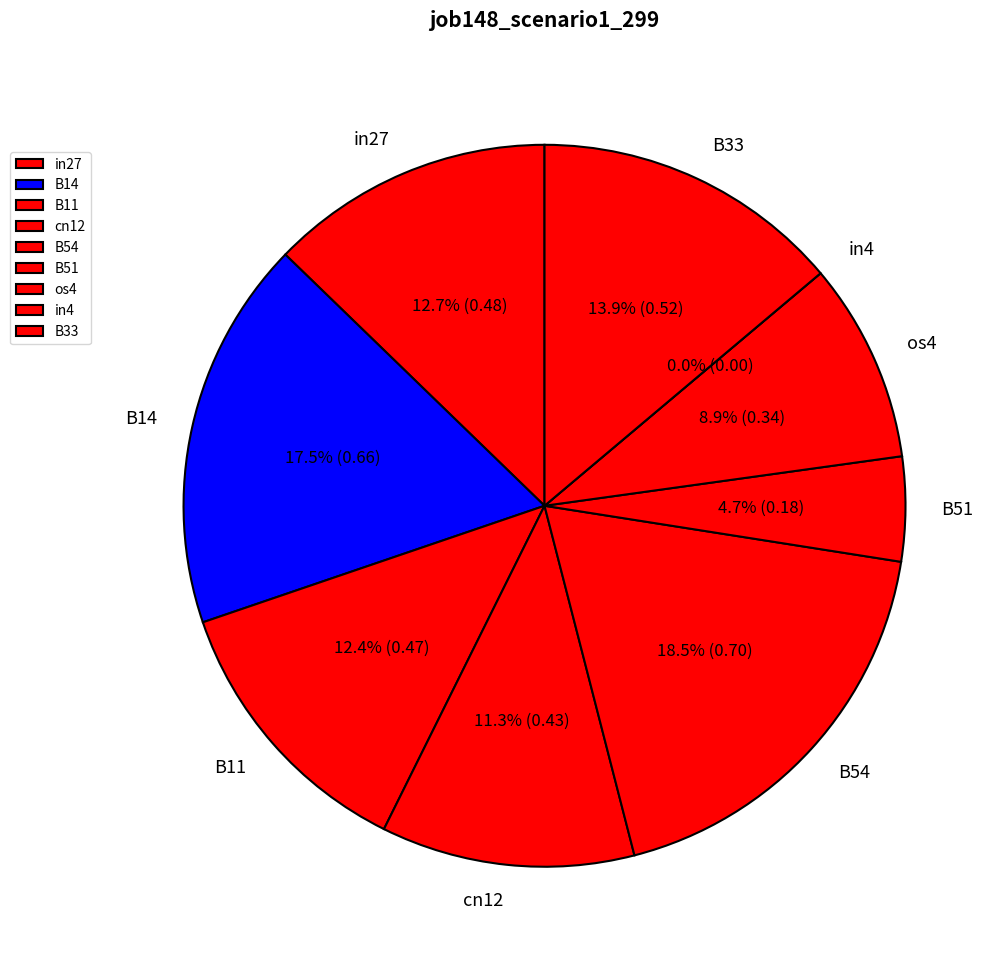

The B11 slice represents 12% of the pie. True or false?

True